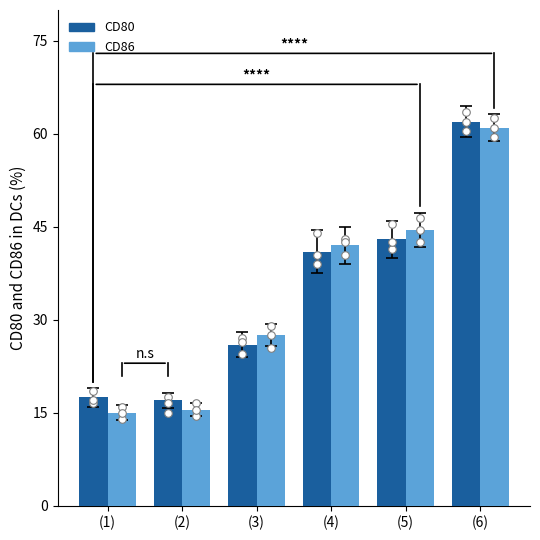

Which series reaches the minimum Y coordinate?

CD86